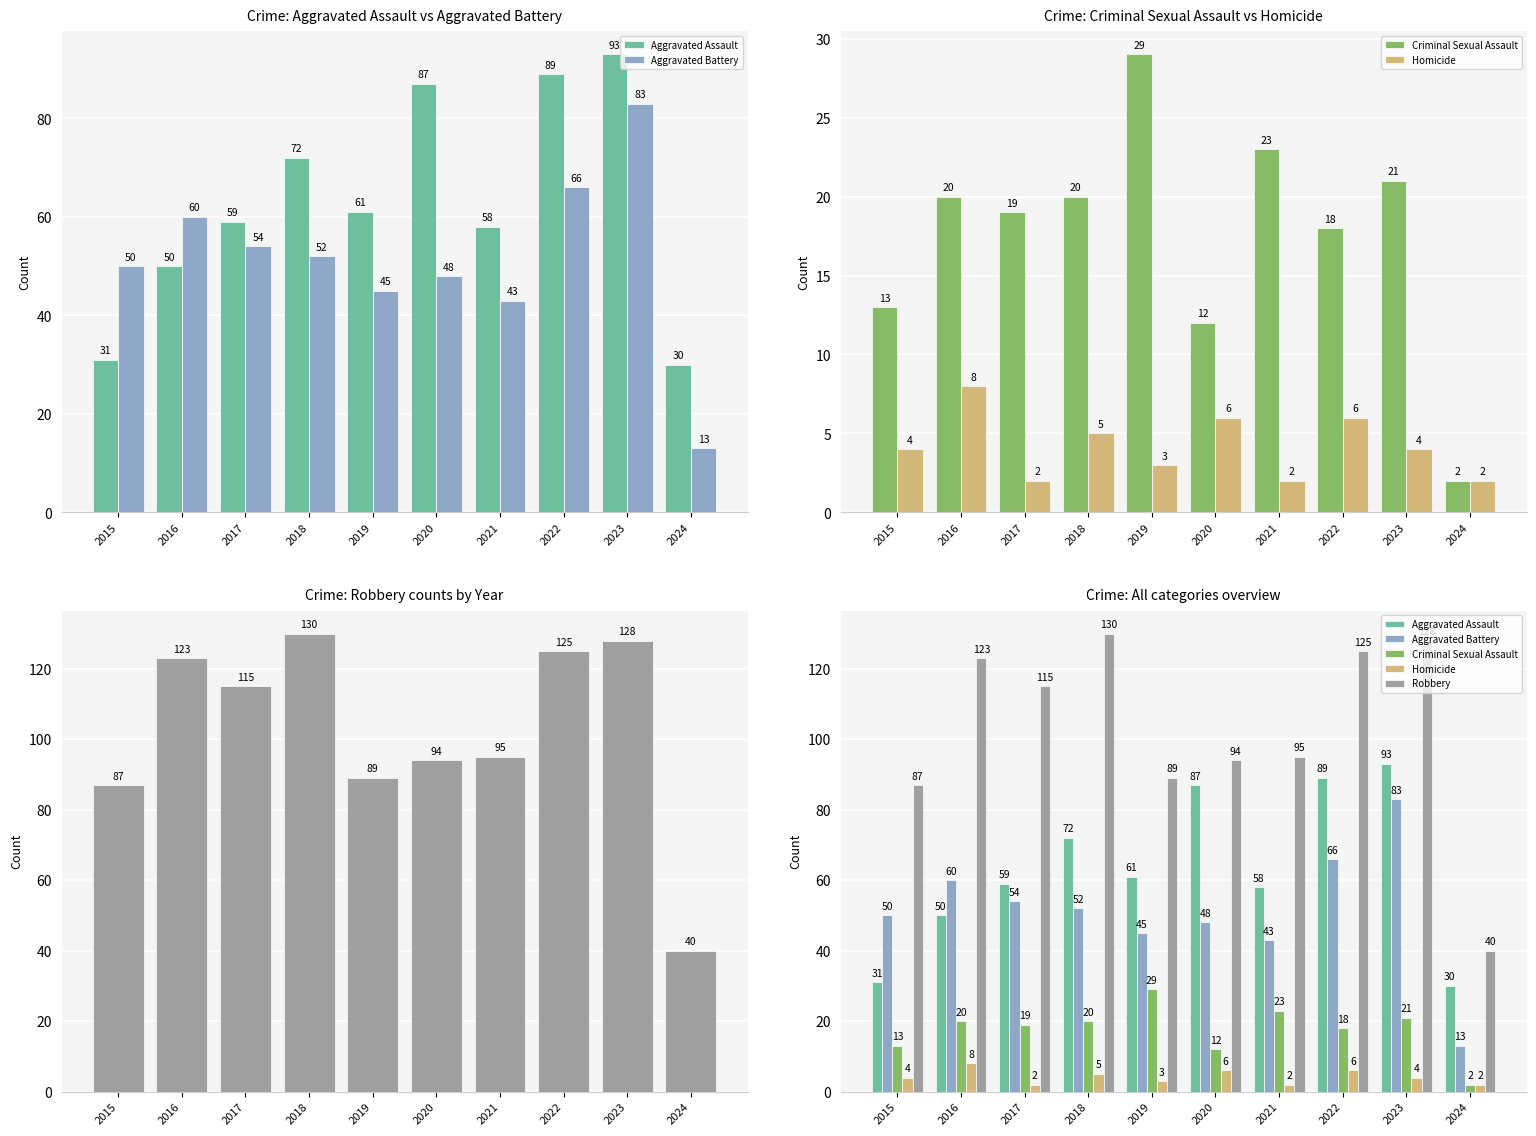

Which series has the widest spread of values?

Robbery